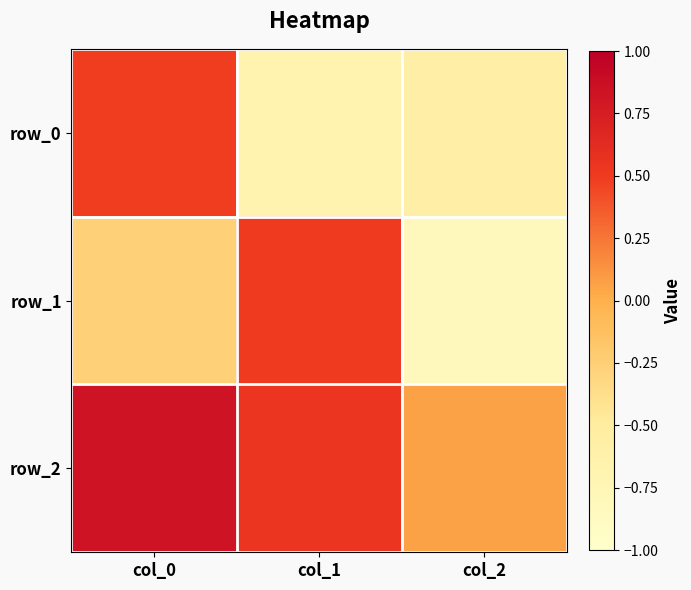

What is the difference between the row_2 values at col_0 and col_1?

0.3